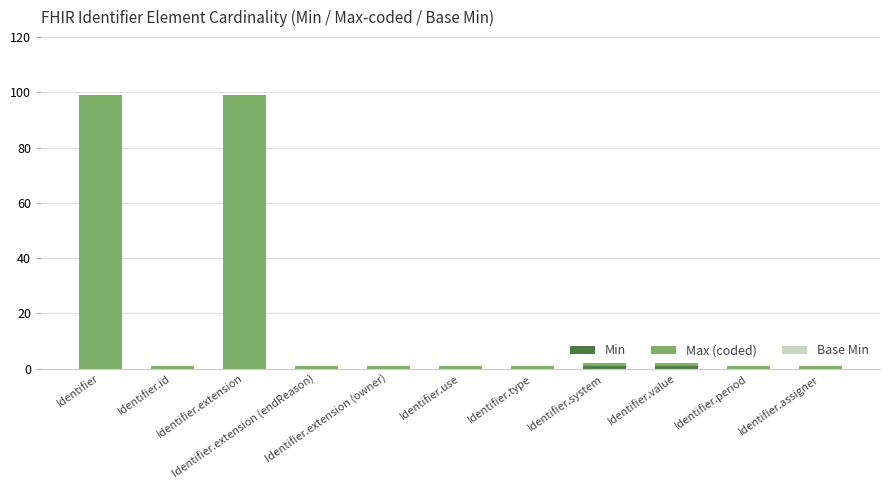

Are the bars horizontal?

No